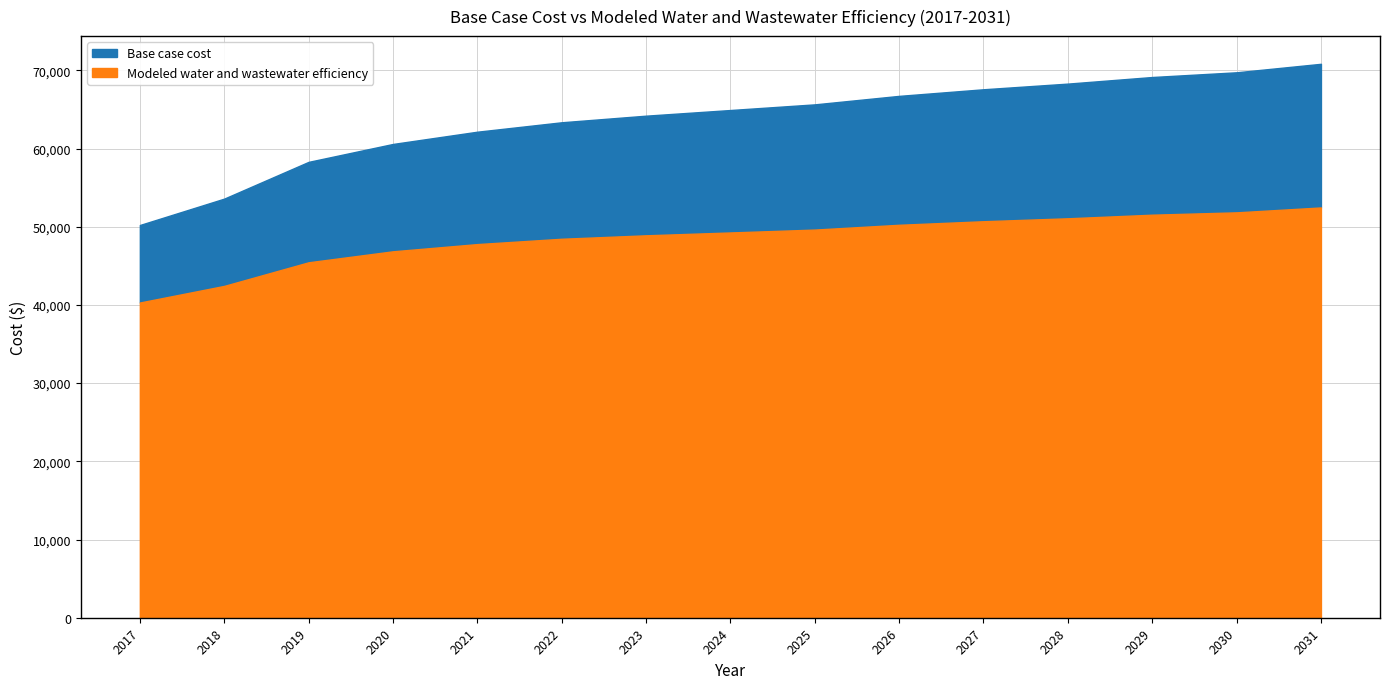

List the series in order of their overall mean, lowest first.

Modeled water and wastewater efficiency, Base case cost